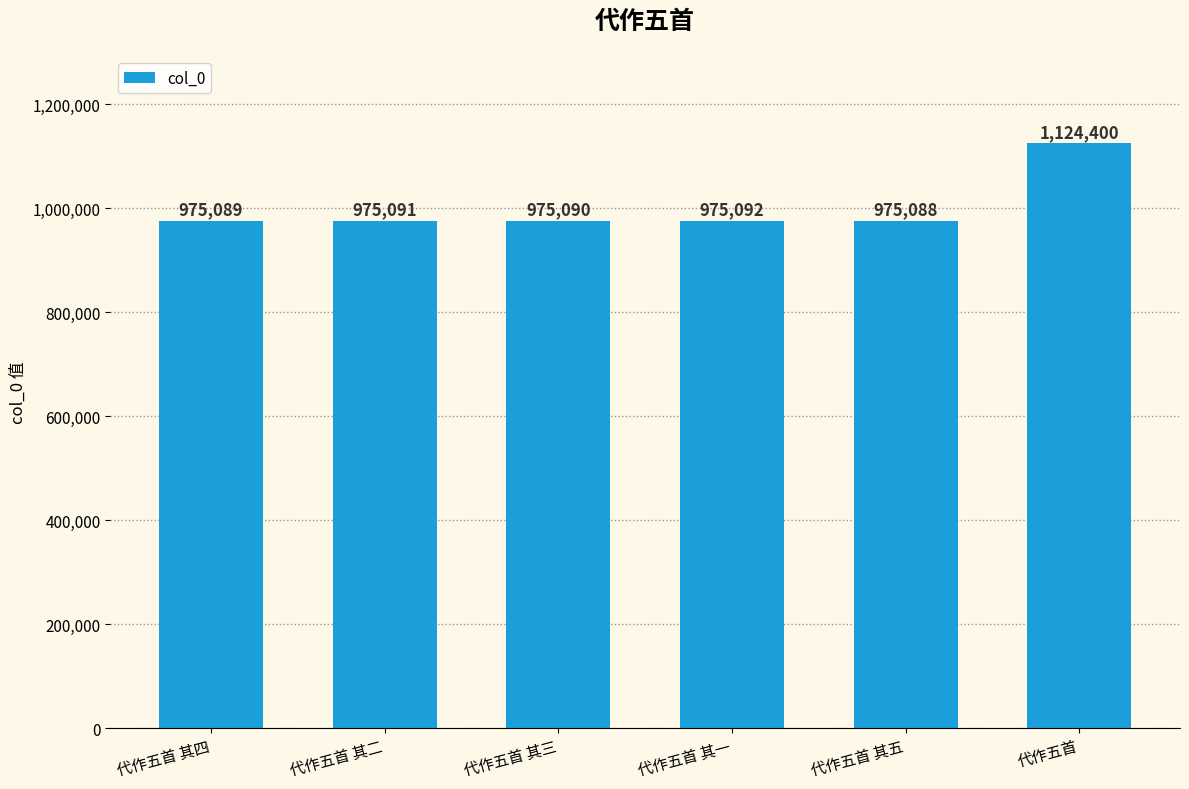

Is it true that the value at 代作五首 is 1124400?

True